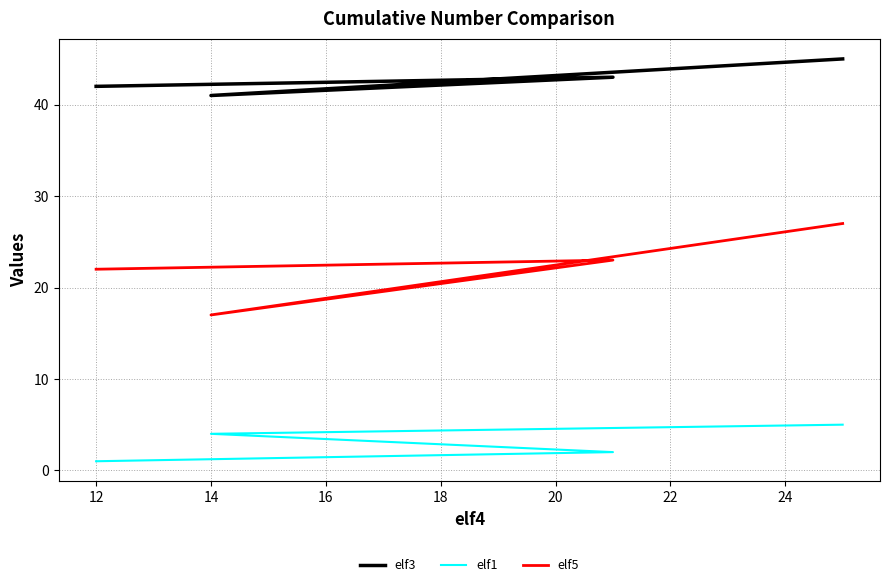

What is the sum of all elf5 values?

89